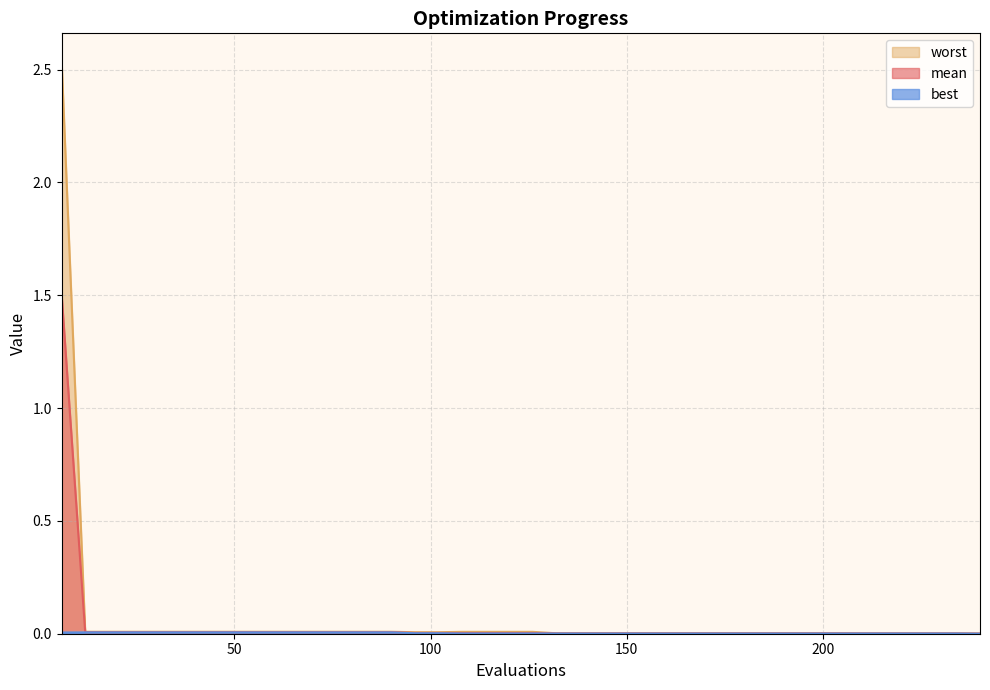

What is the sum of all worst values?

2.7